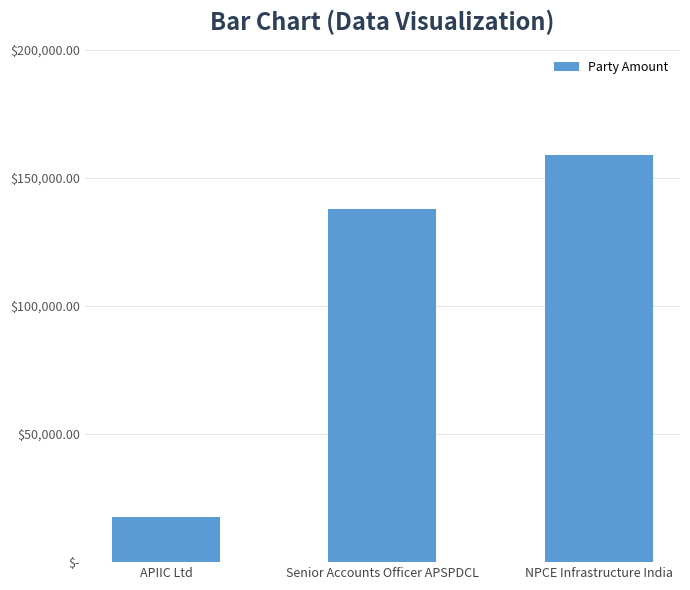

What is the difference between the values at APIIC Ltd and Senior Accounts Officer APSPDCL?

120348